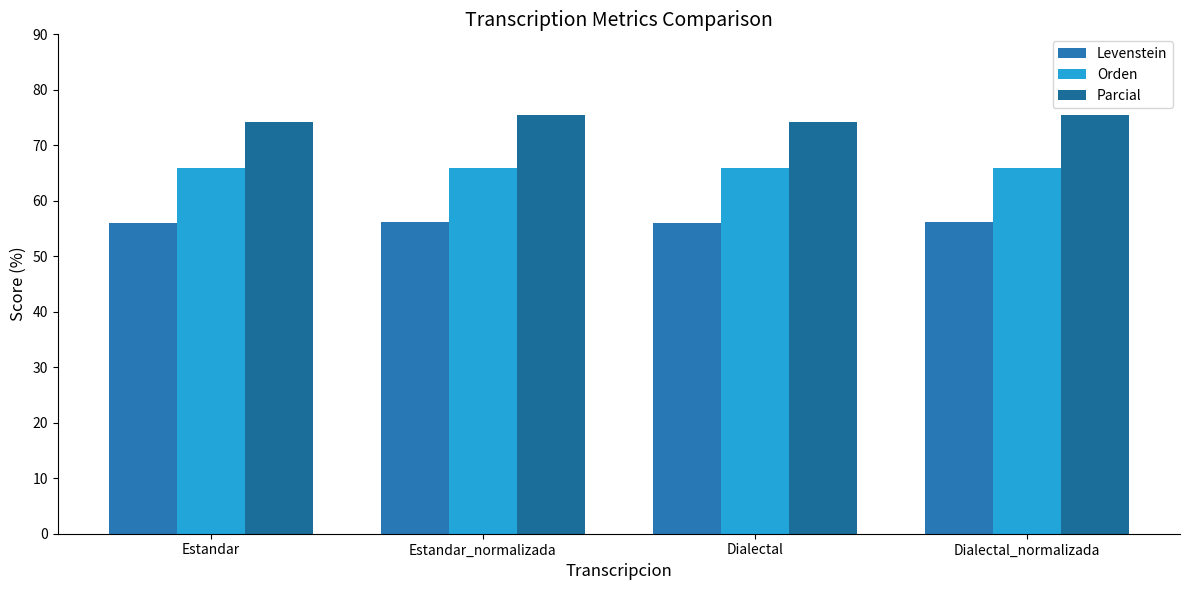

Is it true that Levenstein equals 29.6 at Dialectal_normalizada?

False